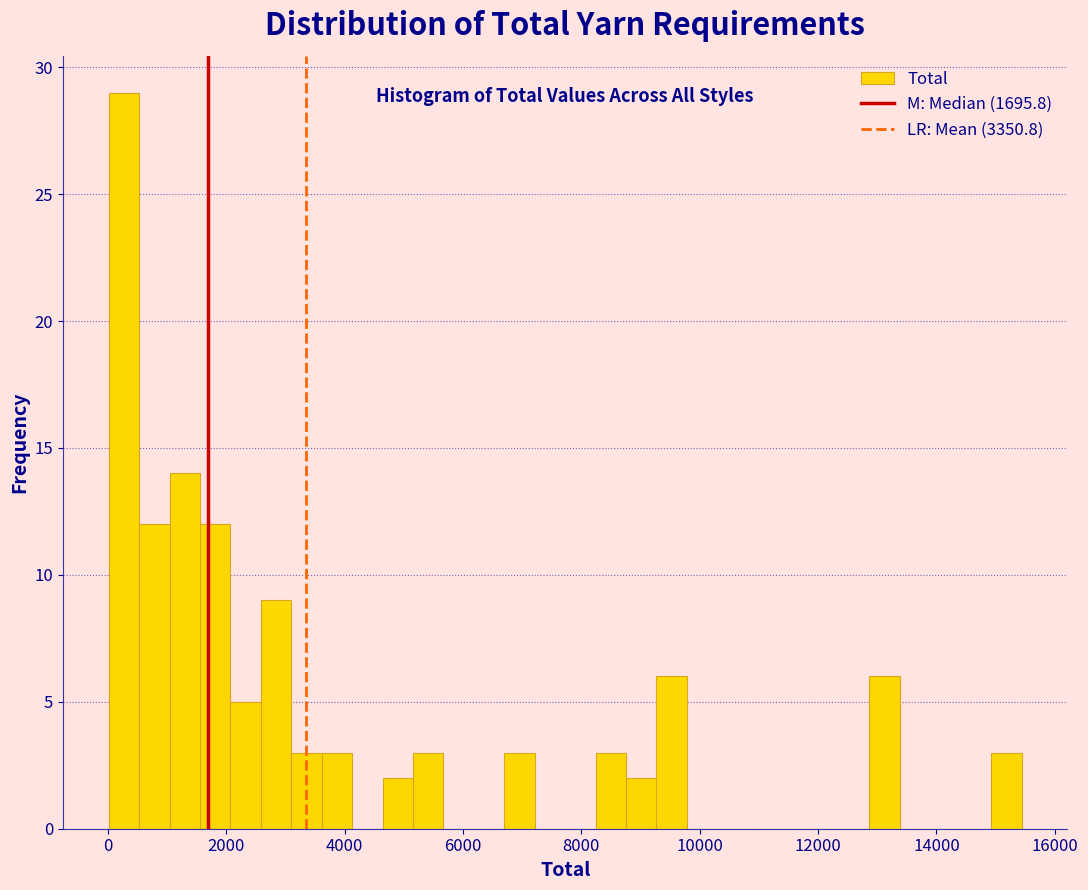

Around what value on the x-axis is the tallest bar? Give the approximate position of its centre, as read against the axis.

200